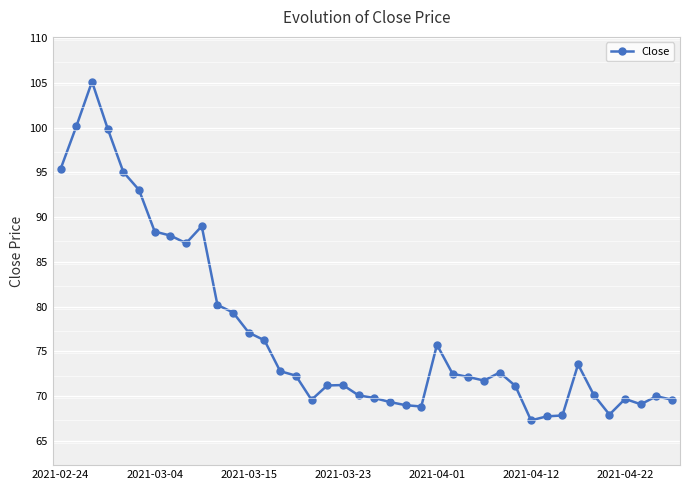

True or false: the data has more than 0 interior local peaks.

True